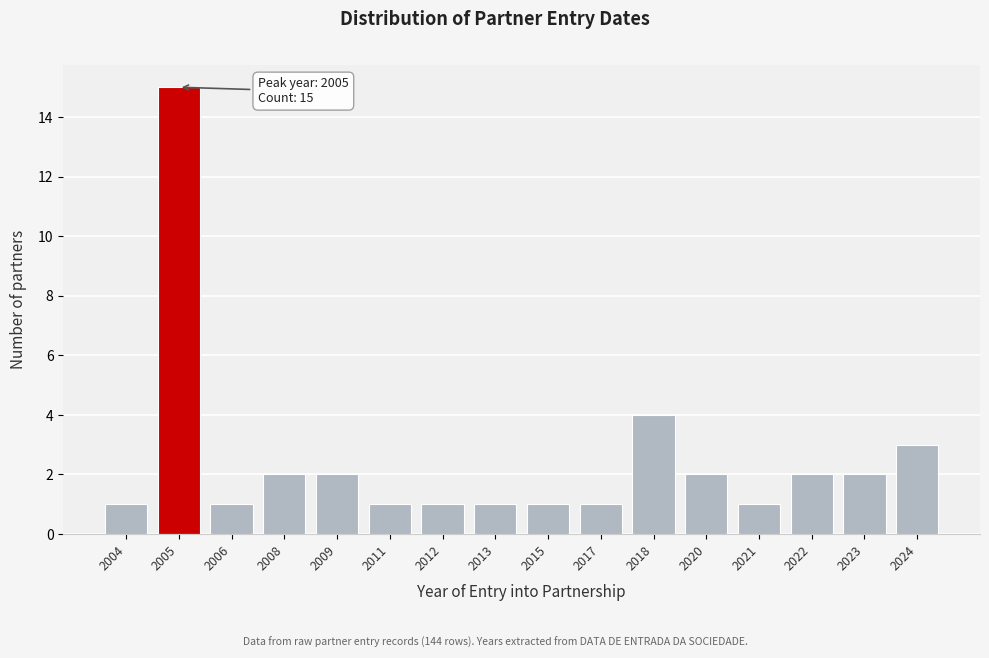

Reading left to right, extract all data points from this chart.

1	15	1	2	2	1	1	1	1	1	4	2	1	2	2	3